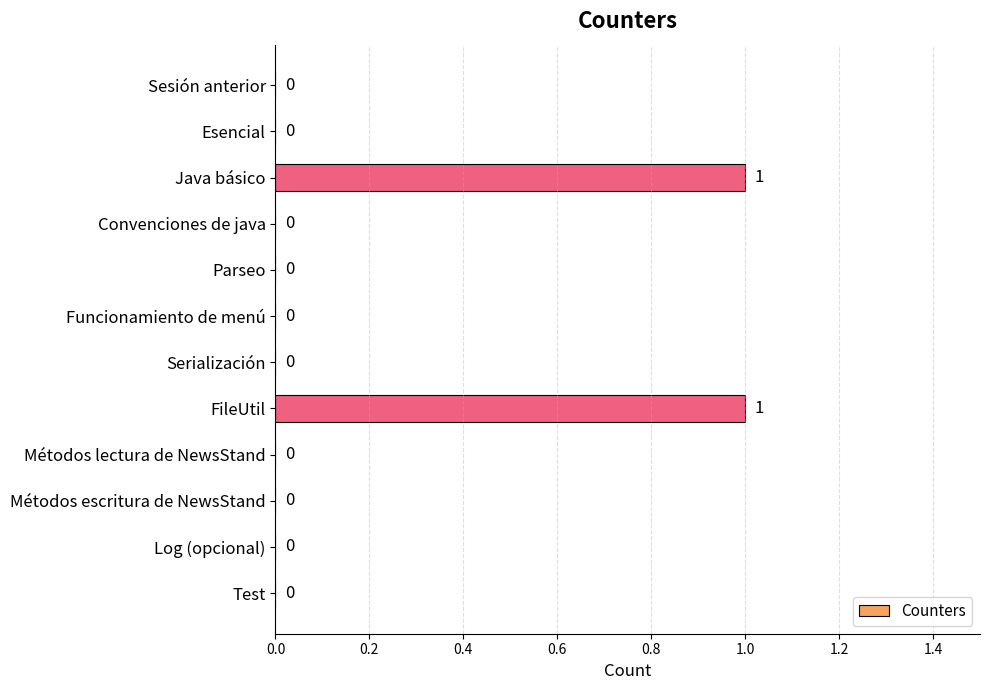

The chart shows a value of 1 at Java básico. True or false?

True